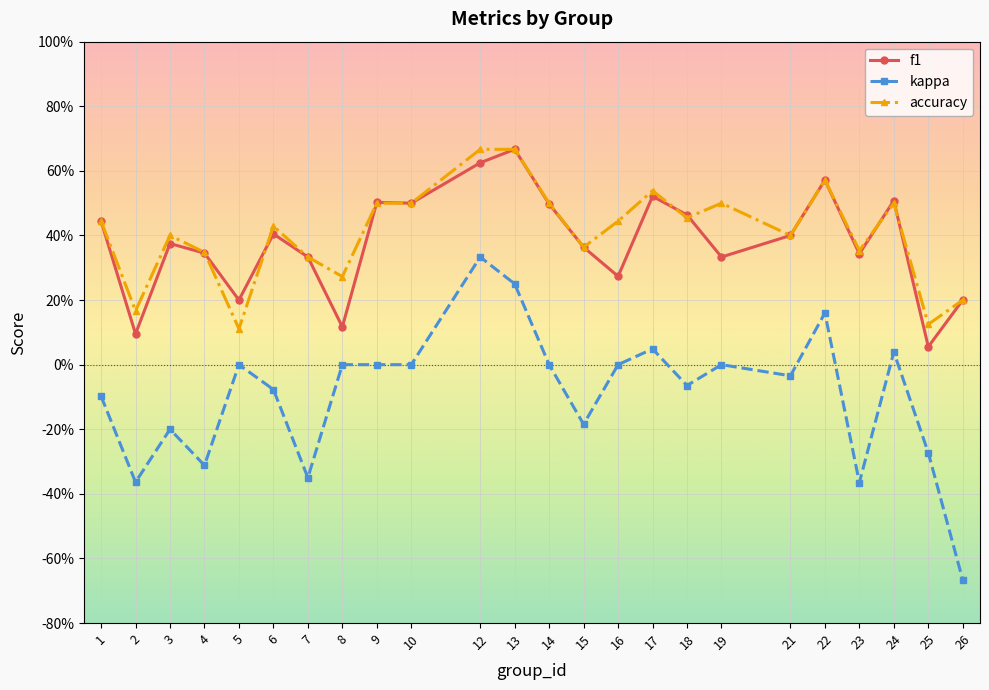

What are all the series names shown in the legend?

f1, kappa, accuracy